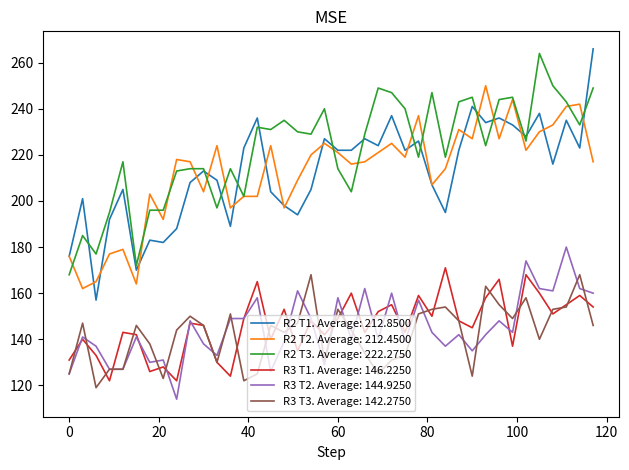

Does the chart have visible grid lines?

No